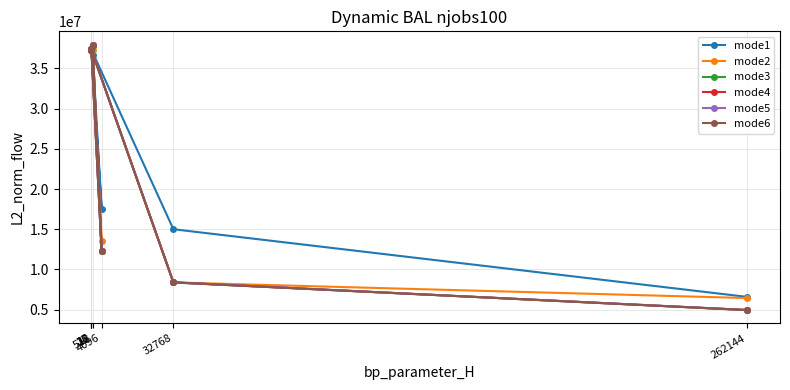

What is the total value across all series at 262144?

32872077.6